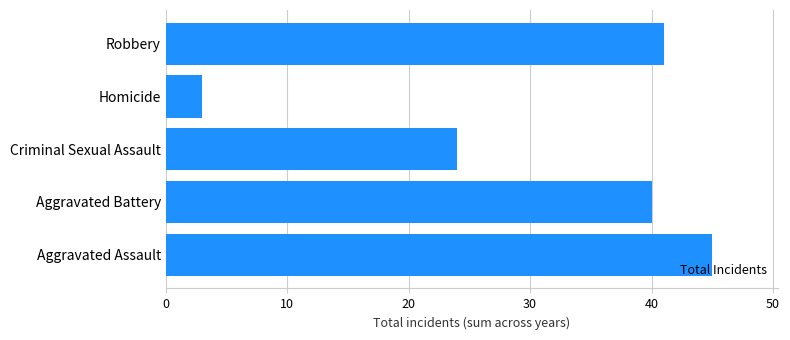

Reading top to bottom, what are all the values shown in this chart?

Robbery=41	Homicide=3	Criminal Sexual Assault=24	Aggravated Battery=40	Aggravated Assault=45